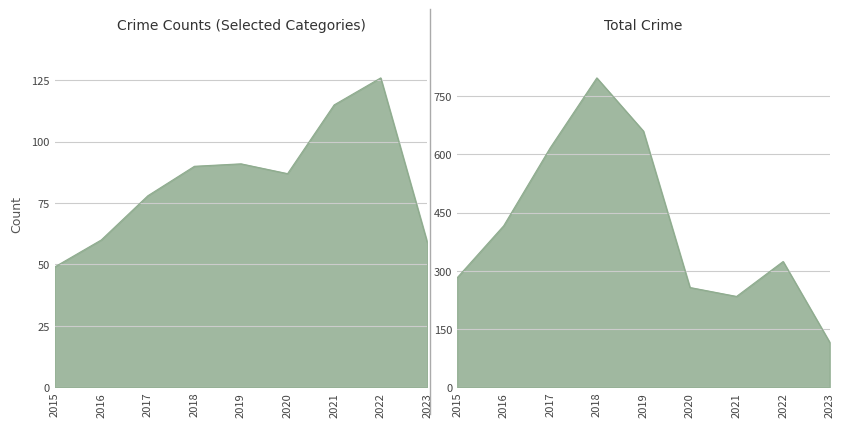

List the labels in order of Robbery value, smallest first.

2015, 2023, 2016, 2017, 2020, 2018, 2019, 2021, 2022